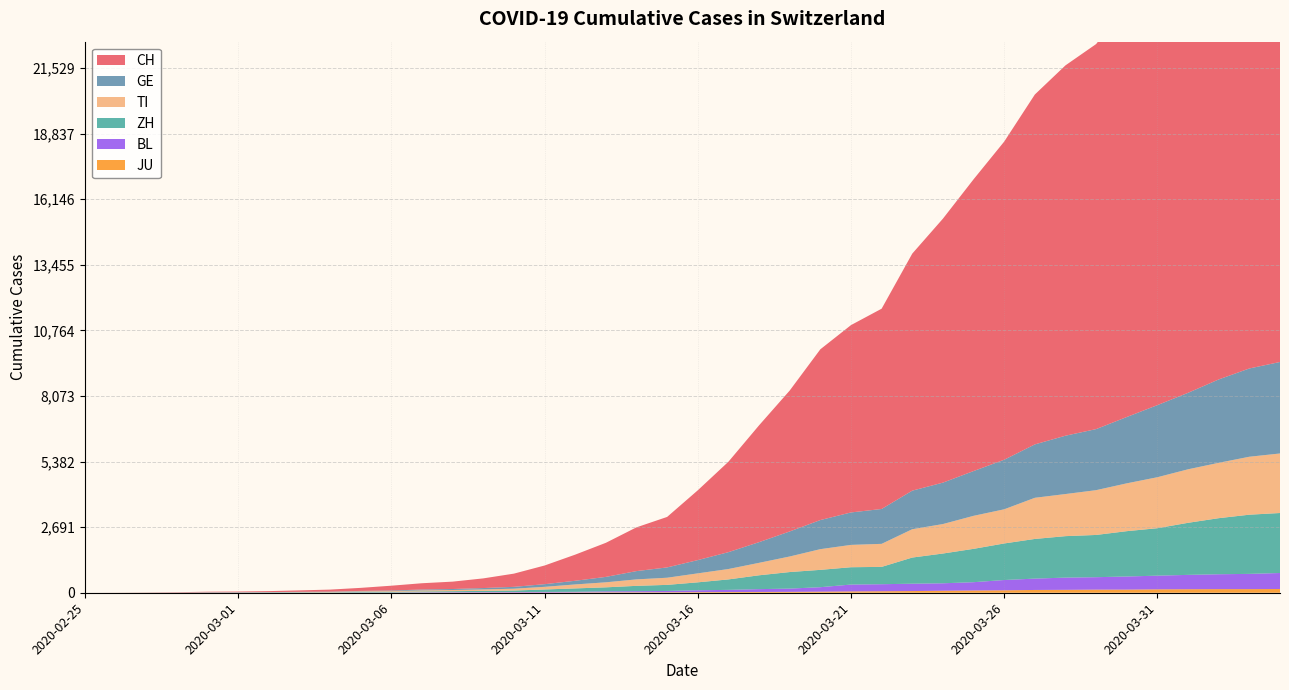

Reading left to right, what are all the values shown in this chart?

CH: 0	2	6	13	23	29	40	59	83	125	197	257	303	396	542	766	1072	1398	1795	2071	2863	3709	4792	5780	7004	7685	8216	9724	10828	11967	13051	14353	15192	15795	16917	17836	18902	19991	20959	21529
TI: 0	1	1	1	2	2	4	8	13	25	28	41	49	61	75	108	163	206	265	293	368	426	511	638	849	916	945	1162	1209	1354	1401	1688	1727	1837	1962	2091	2195	2271	2377	2442
GE: 0	1	1	4	8	9	10	13	14	17	25	38	40	56	76	109	150	222	340	423	544	692	848	1027	1194	1331	1430	1582	1699	1837	2033	2190	2393	2505	2721	2958	3137	3420	3621	3753
ZH: 0	0	2	2	6	7	10	13	15	23	29	34	40	49	62	101	140	163	218	250	326	429	568	679	711	711	711	1073	1221	1368	1500	1627	1701	1733	1859	1947	2136	2300	2428	2461
BL: 0	0	0	1	2	2	2	2	2	6	6	15	19	20	22	26	26	42	47	54	76	89	116	134	184	282	289	302	306	341	422	466	502	511	539	561	588	610	625	656
JU: 0	0	1	1	1	1	1	2	2	4	4	5	5	7	7	7	12	17	18	19	25	29	32	36	44	54	61	69	82	92	100	114	119	127	128	140	145	149	149	154